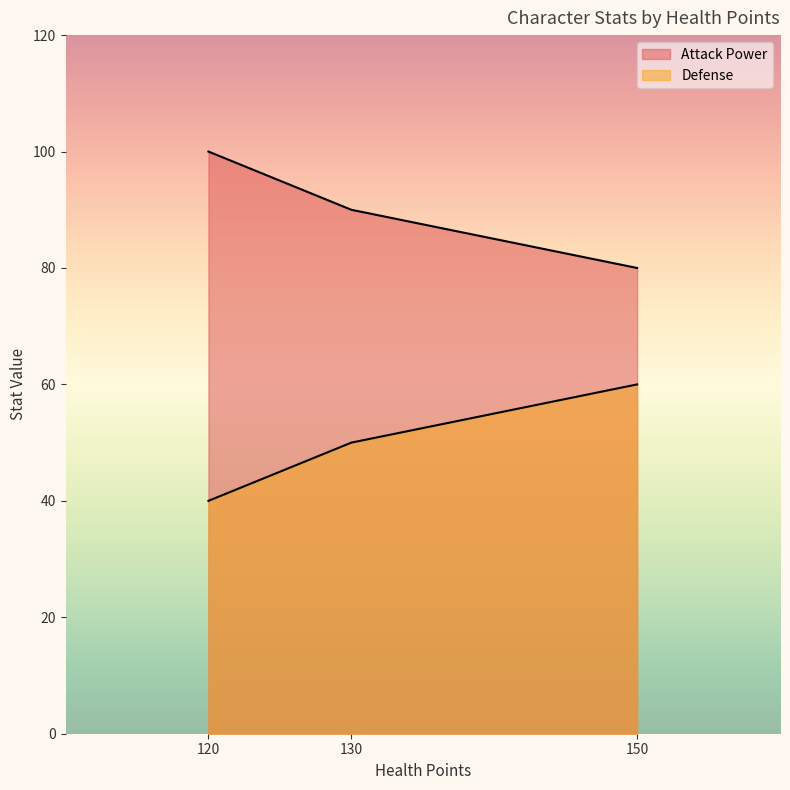

At which category is the sum across all series the highest?

150